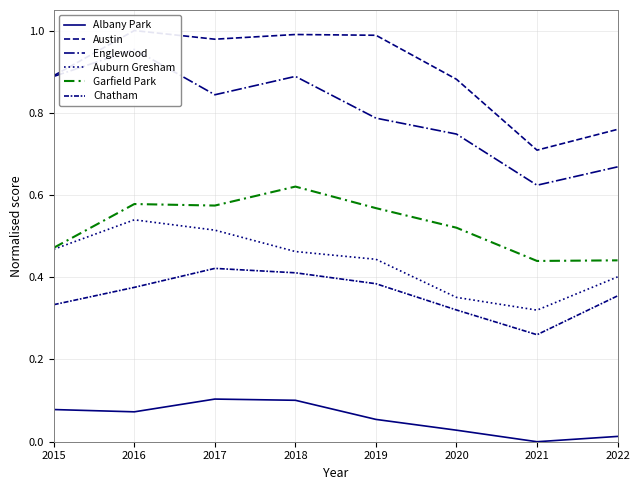

What is the difference between the maximum and minimum values in the Austin series?

0.3